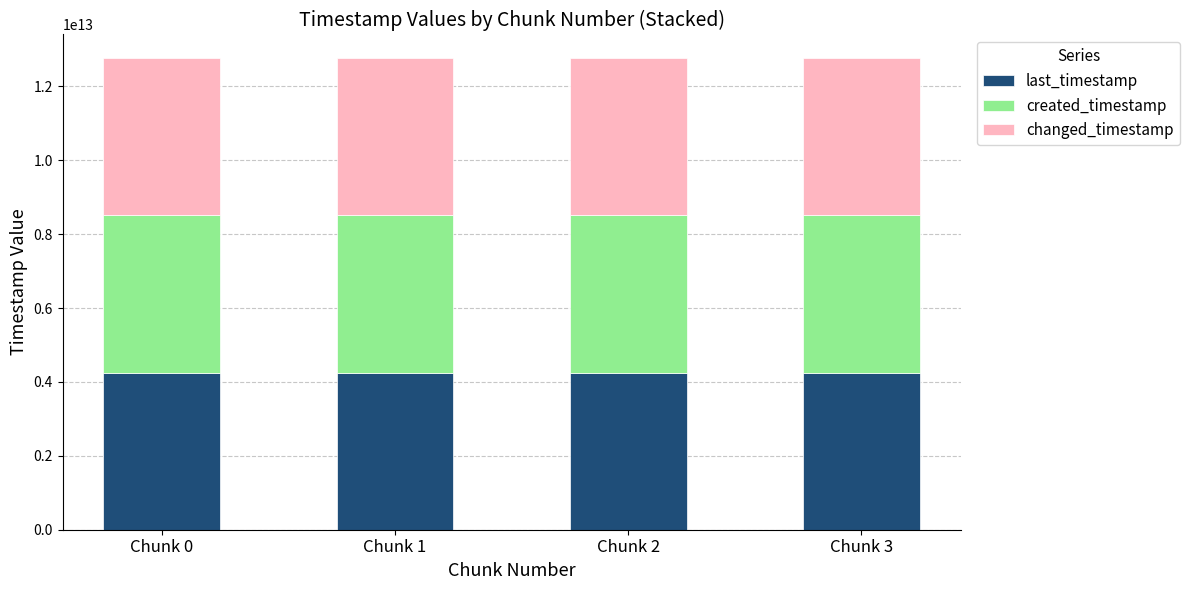

How many data points in last_timestamp are less than 4255612383012?

2